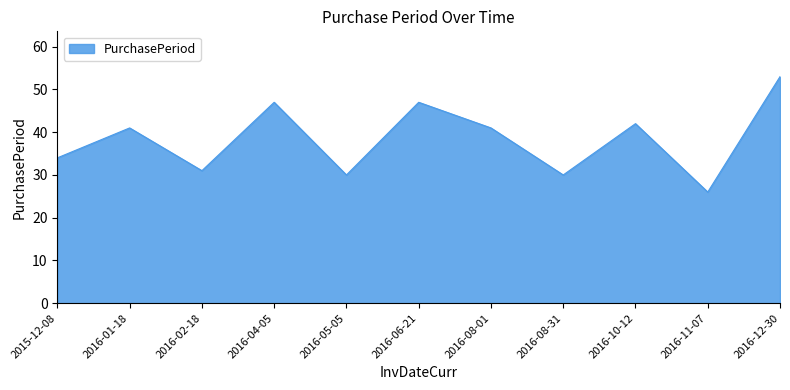

Reading left to right, transcribe all the data shown in this chart.

34	41	31	47	30	47	41	30	42	26	53